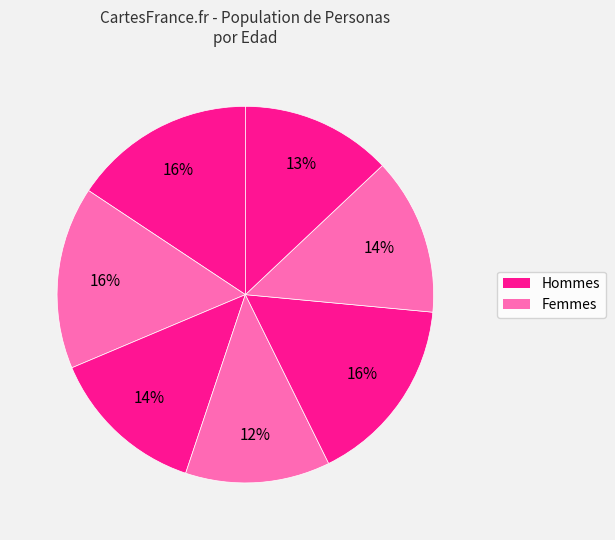

Is there a majority slice in this chart?

No